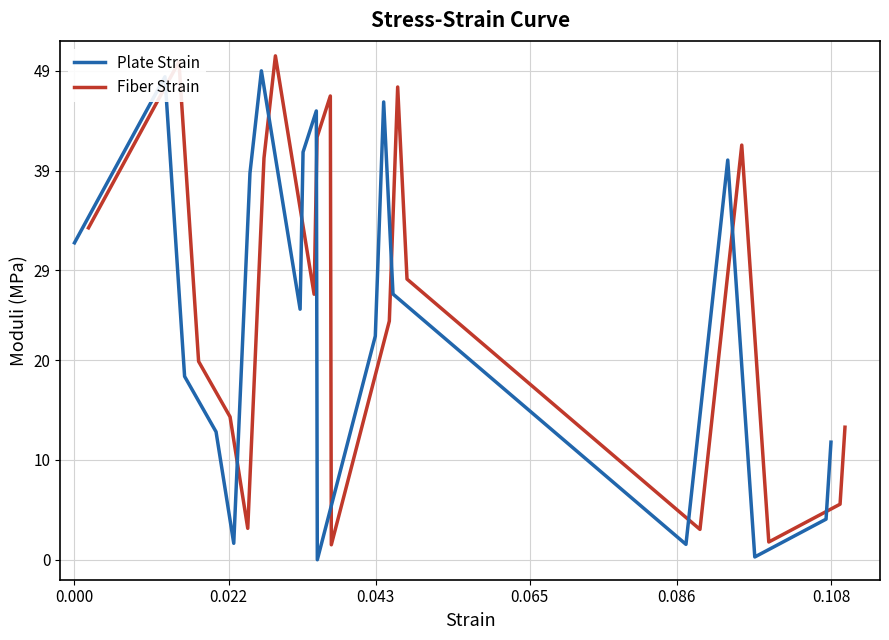

How many values in the Fiber Strain series are below 26?

9